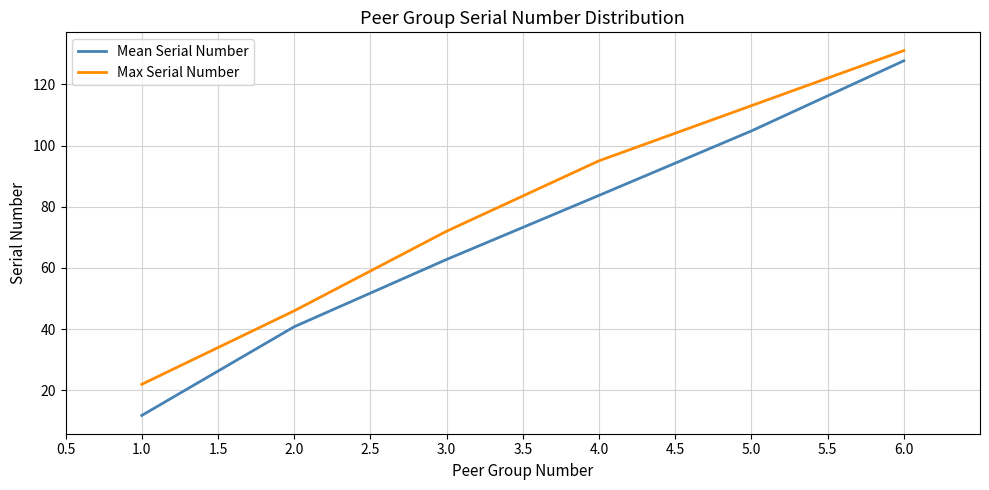

Is it true that Mean Serial Number equals 127.7 at 6.0?

True